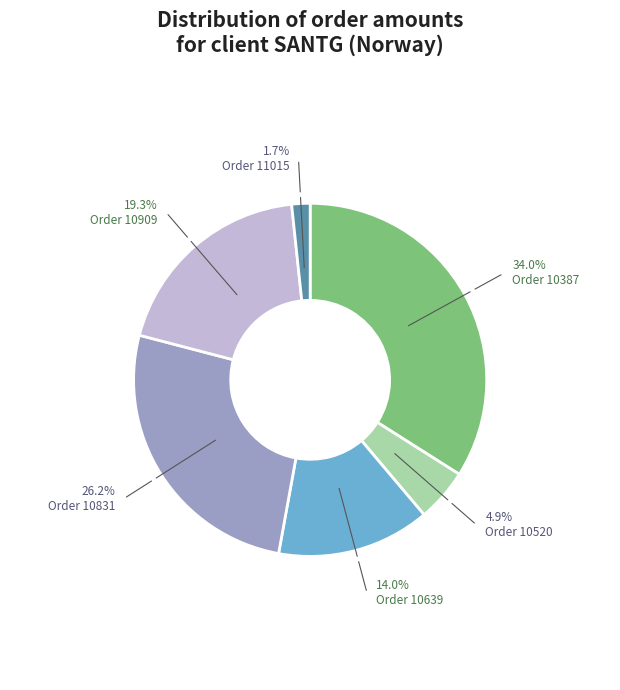

Rank the categories by value from highest to lowest.

Order 10387, Order 10831, Order 10909, Order 10639, Order 10520, Order 11015